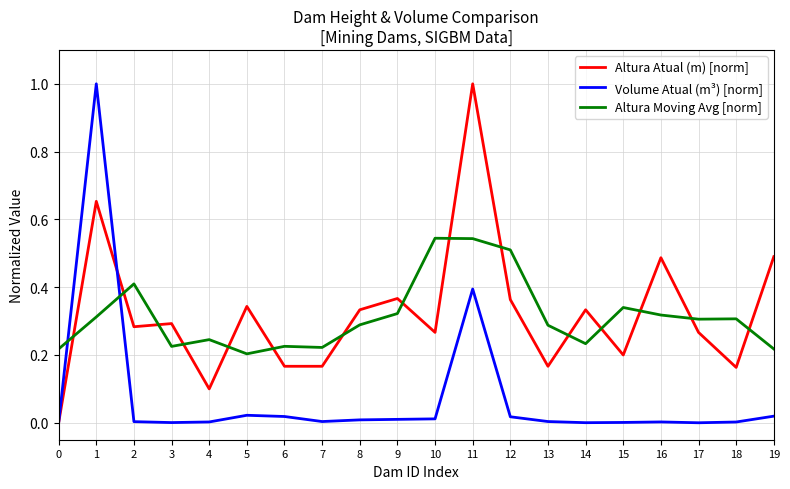

Where is Altura Moving Avg [norm] nearest to the value 0?

5